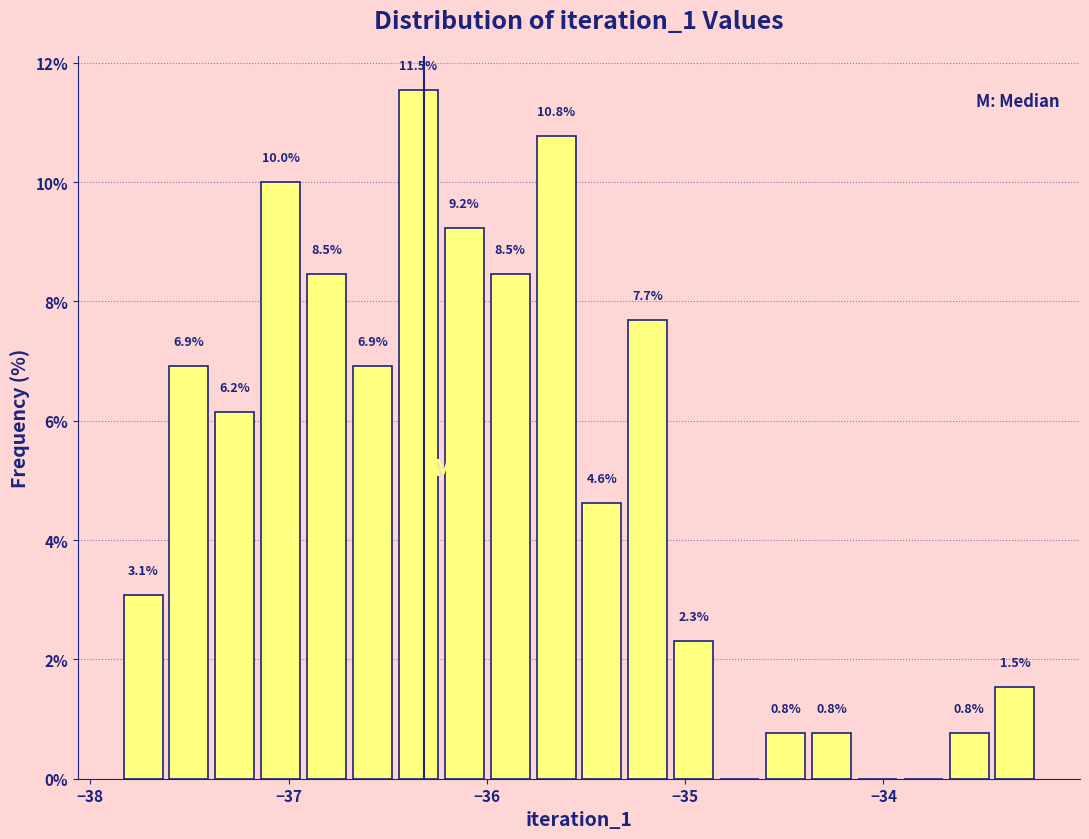

Read against the x-axis, roughly where is the centre of the tallest bar?

-36.3